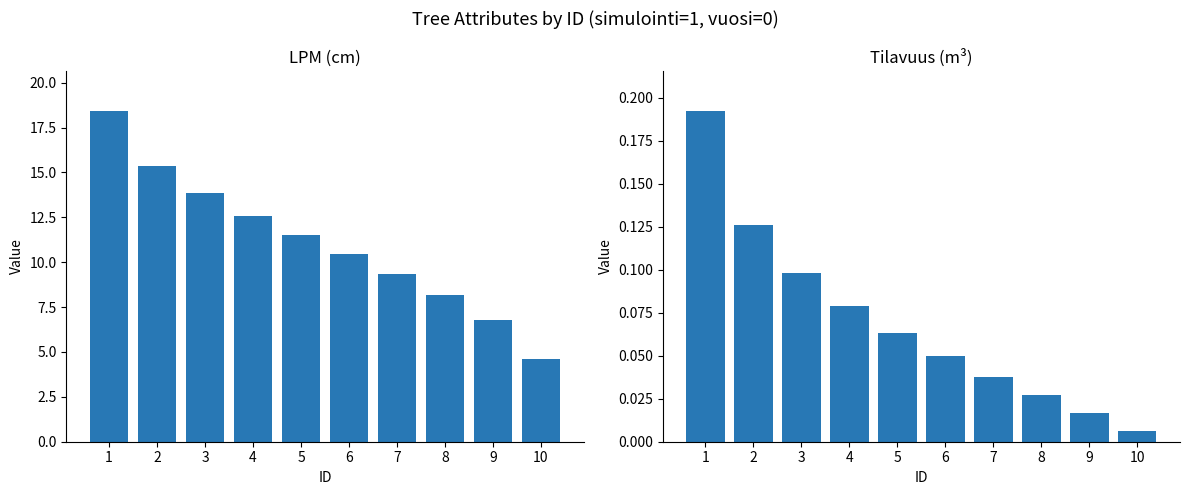

The value of Tilavuus at 9 is 0.0. True or false?

True